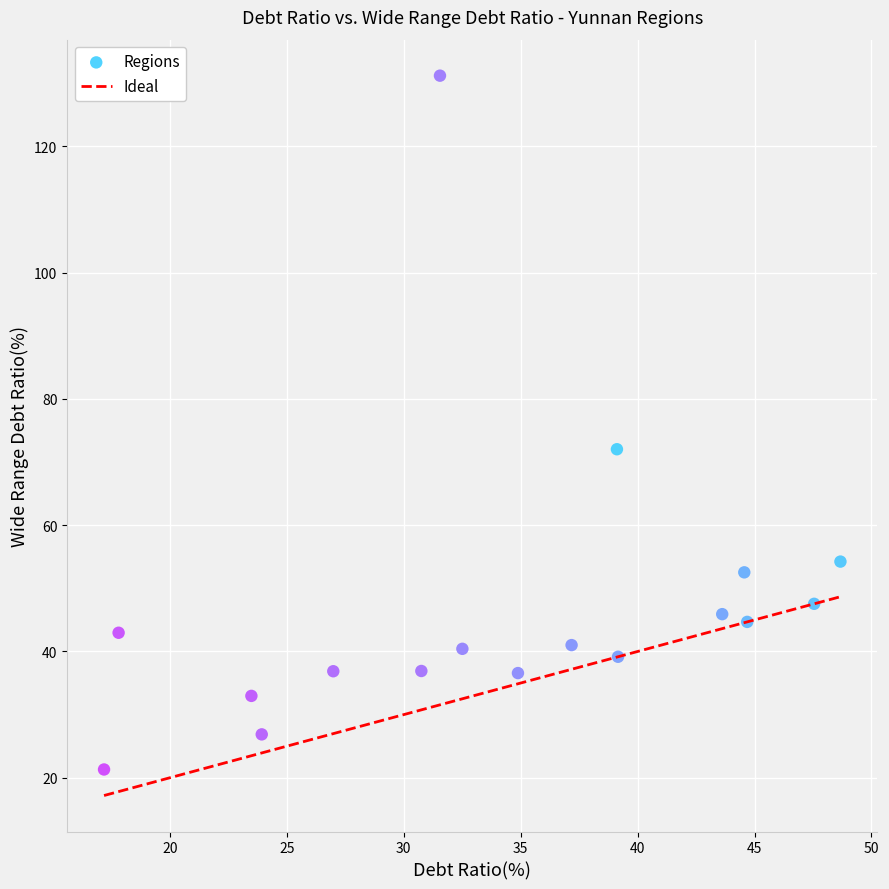

What is the range of X values (max minus min)?

31.5